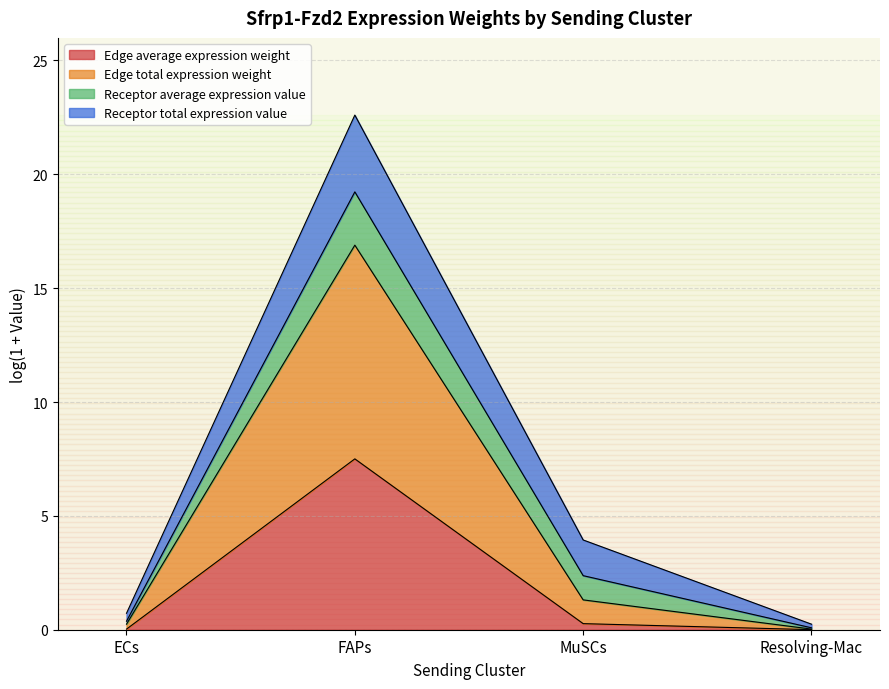

What is the total value across all series at ECs?

0.7